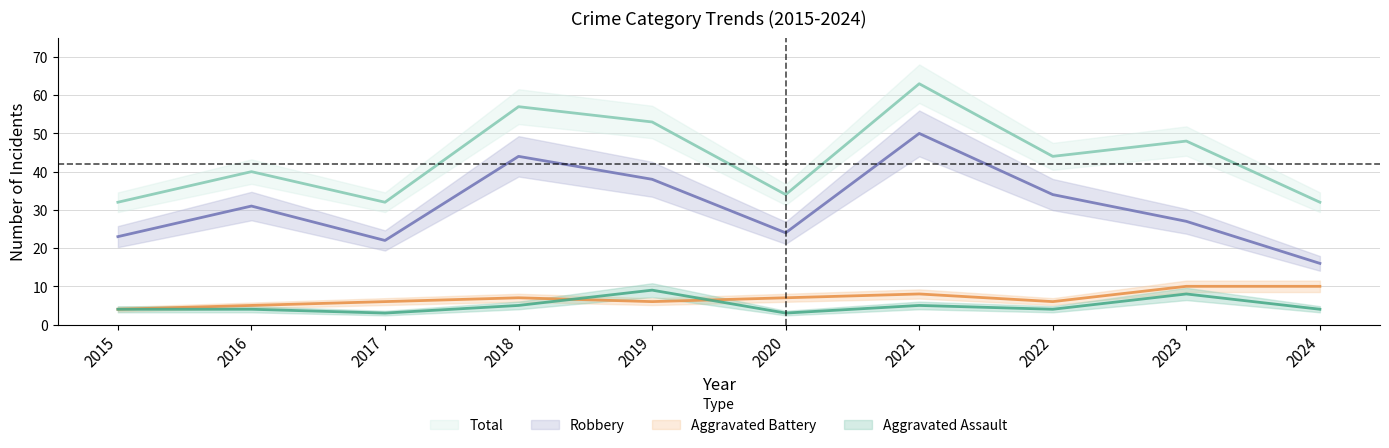

What is the spread (max minus min) of values at 2017?

29